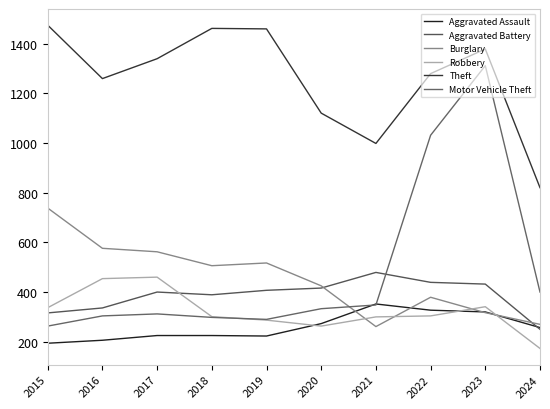

What are all the series names shown in the legend?

Aggravated Assault, Aggravated Battery, Burglary, Robbery, Theft, Motor Vehicle Theft